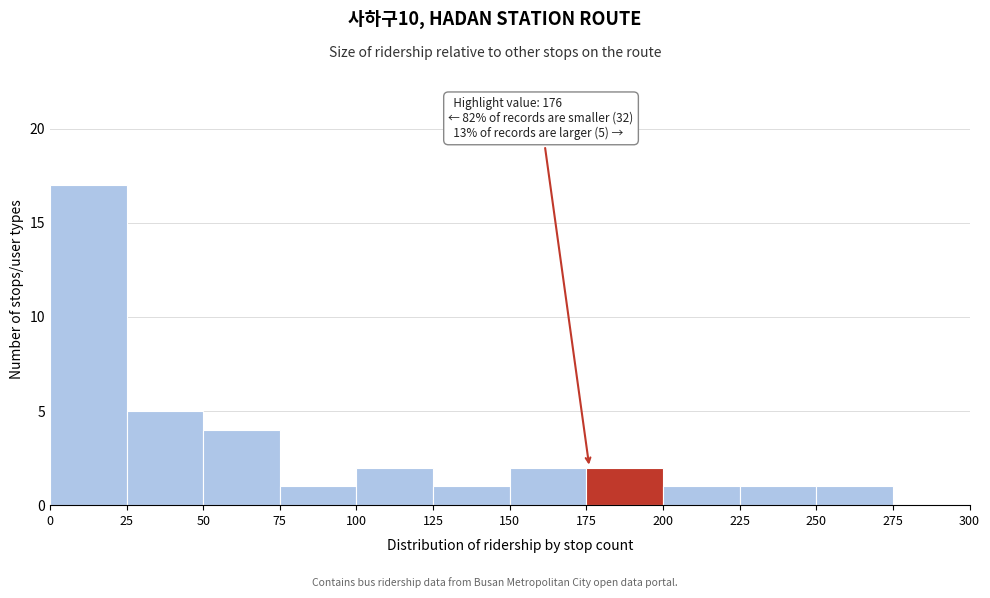

Over which range of the x-axis is the bar tallest?

0 to 25